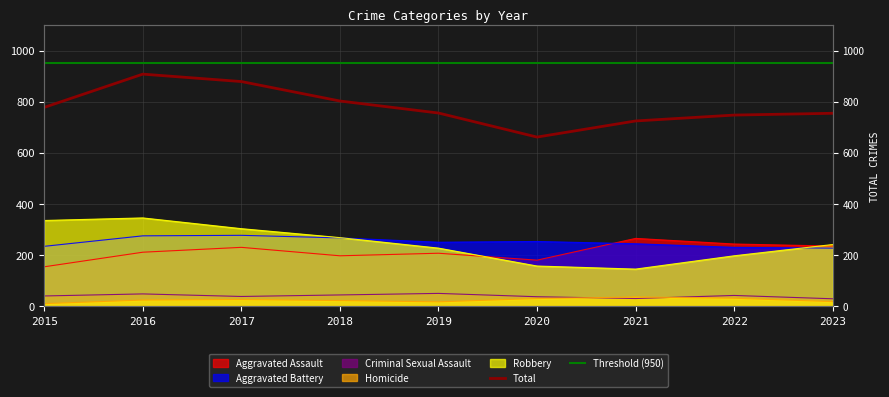

Where does the Criminal Sexual Assault series first go above 41?

2016